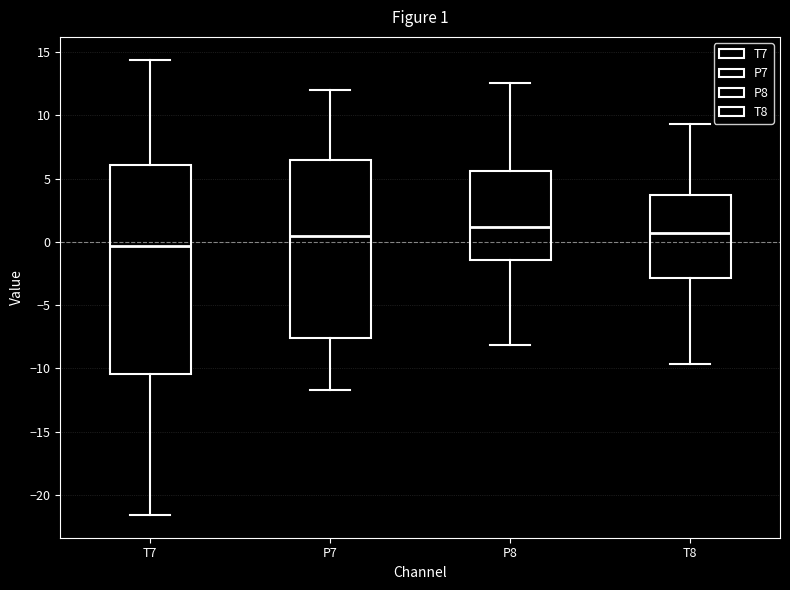

Which box is the tallest, from its lower edge to its upper edge?

T7